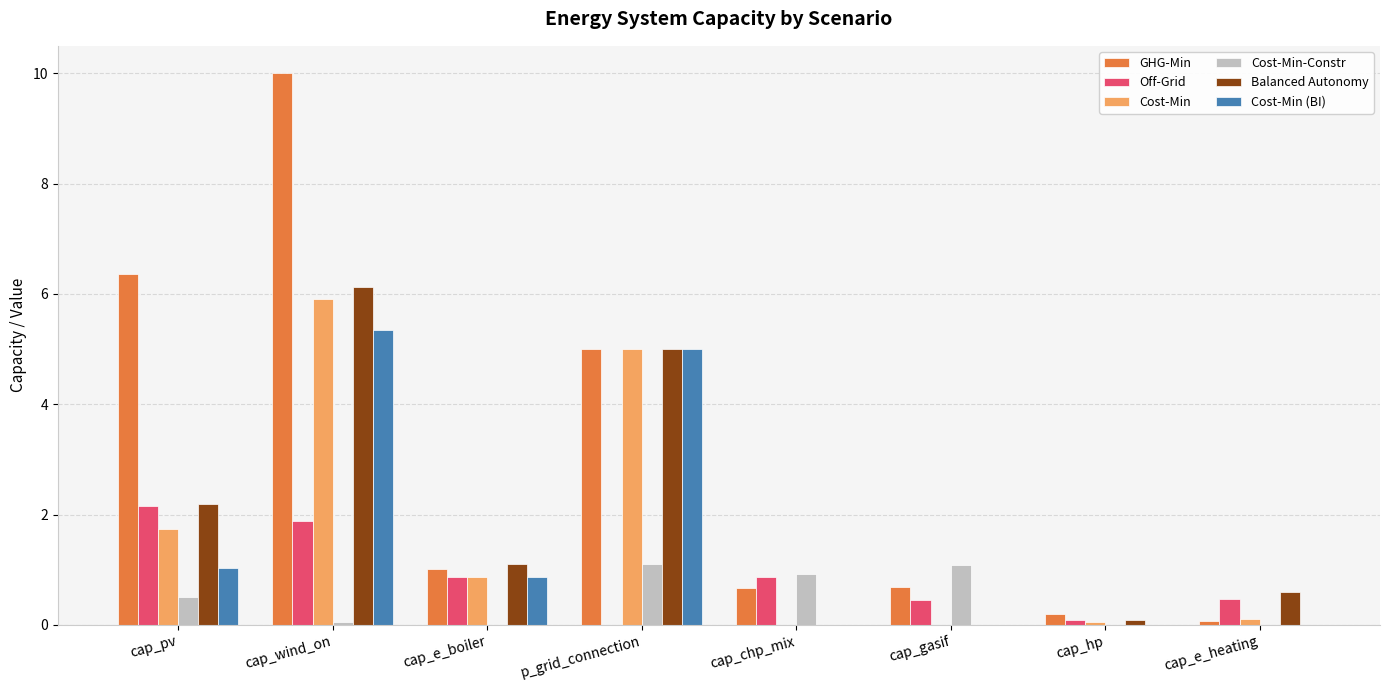

The Cost-Min-Constr series shows -0.5 at cap_hp. True or false?

False